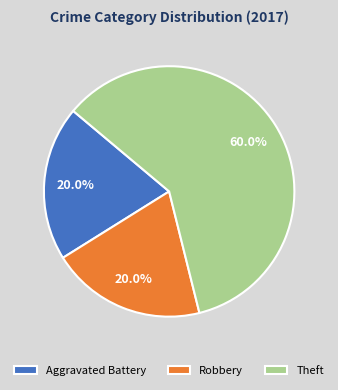

What is the total percentage of Robbery and Aggravated Battery?

40.0%